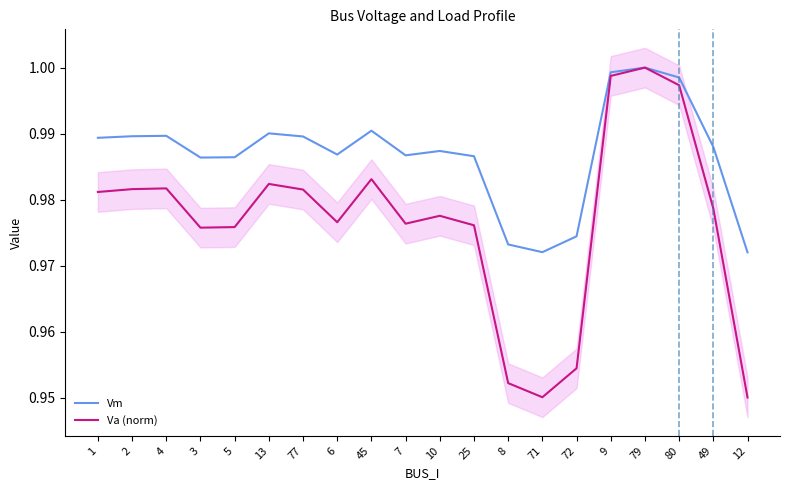

Reading left to right, list all the values displayed in this chart.

Vm: 1=1.0	2=1.0	4=1.0	3=1.0	5=1.0	13=1.0	77=1.0	6=1.0	45=1.0	7=1.0	10=1.0	25=1.0	8=1.0	71=1.0	72=1.0	9=1.0	79=1.0	80=1.0	49=1.0	12=1.0
Va (norm): 1=1.0	2=1.0	4=1.0	3=1.0	5=1.0	13=1.0	77=1.0	6=1.0	45=1.0	7=1.0	10=1.0	25=1.0	8=1.0	71=1.0	72=1.0	9=1.0	79=1.0	80=1.0	49=1.0	12=0.9